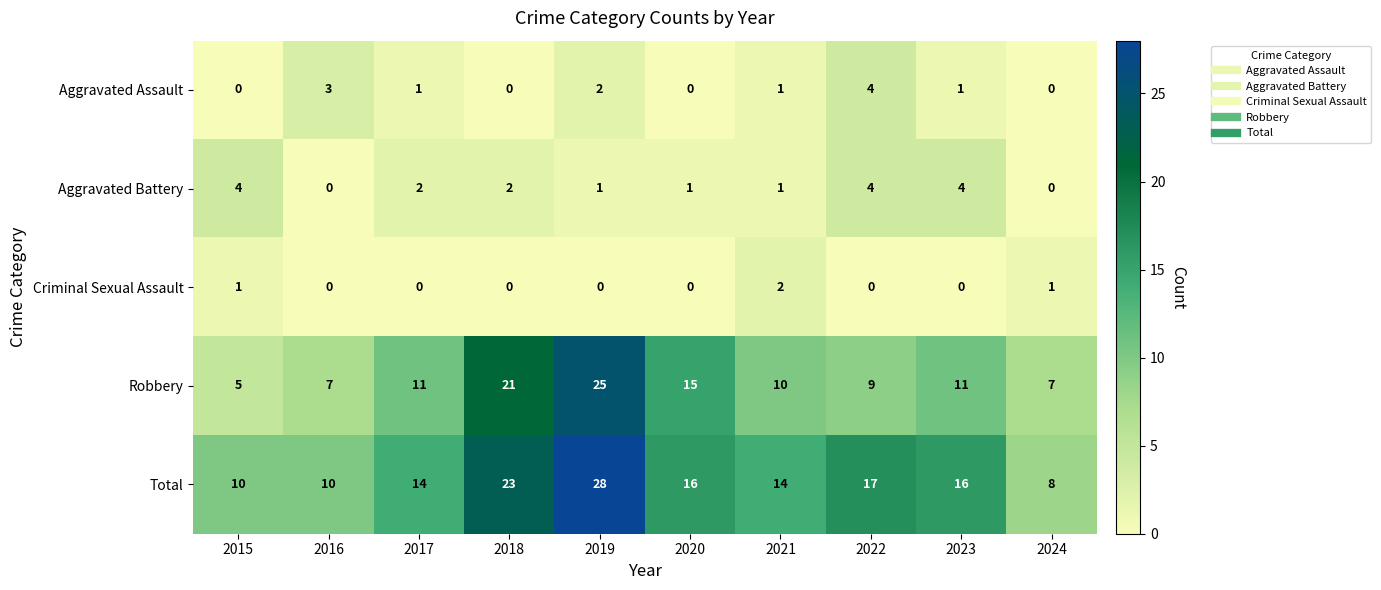

What is the spread (max minus min) of values at 2015?

10